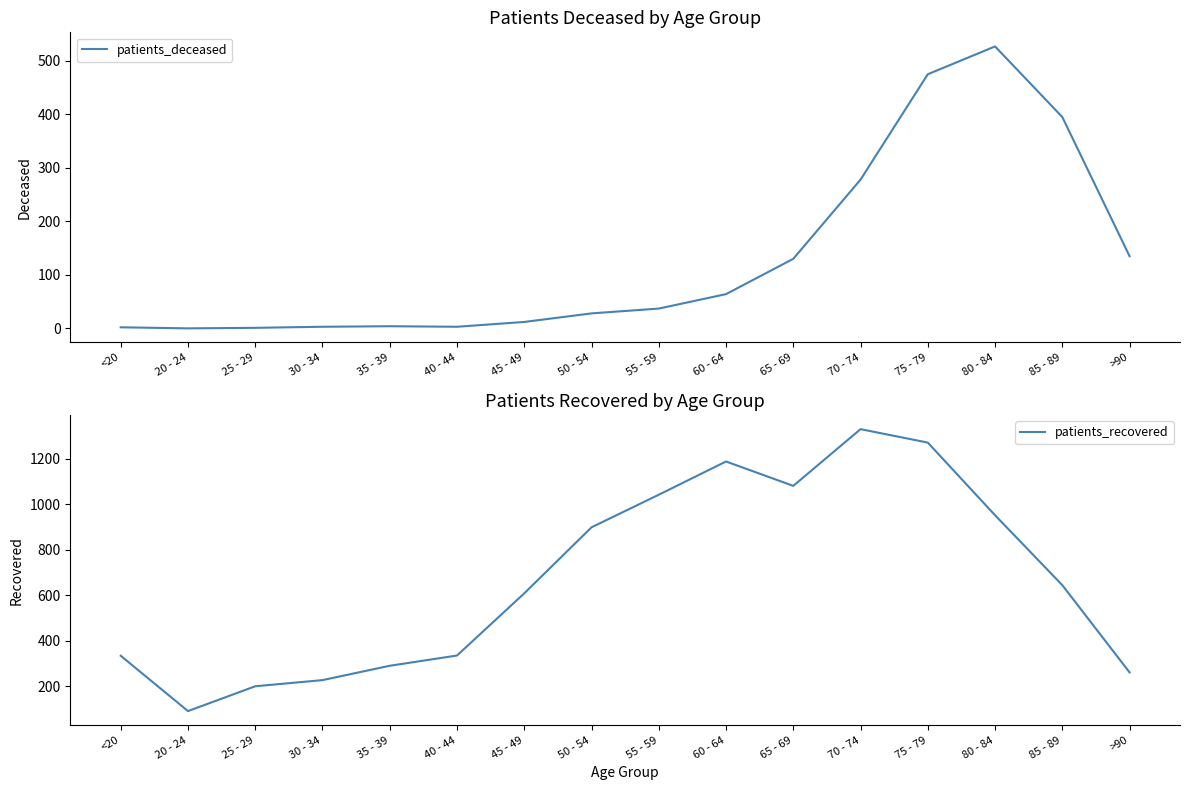

In patients_deceased, how many points are lower than both neighbors (excluding endpoints)?

2